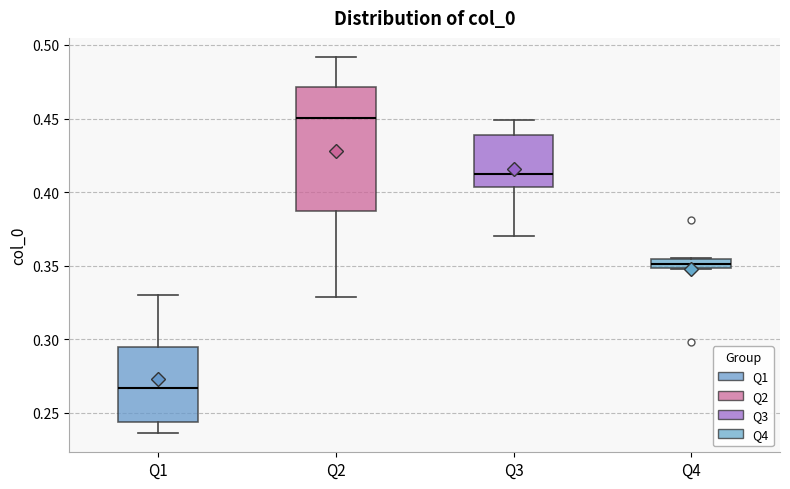

Where does the upper whisker of the box for Q3 end on the y-axis? The values are not printed on the chart, so give them approximately, as read against the axis.

0.450